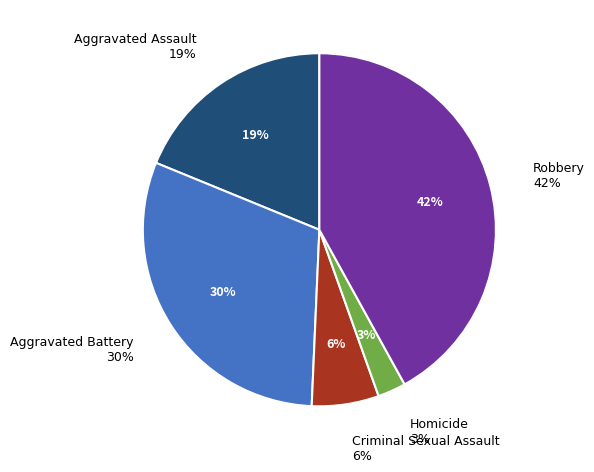

Rank the categories by value from highest to lowest.

Robbery, Aggravated Battery, Aggravated Assault, Criminal Sexual Assault, Homicide